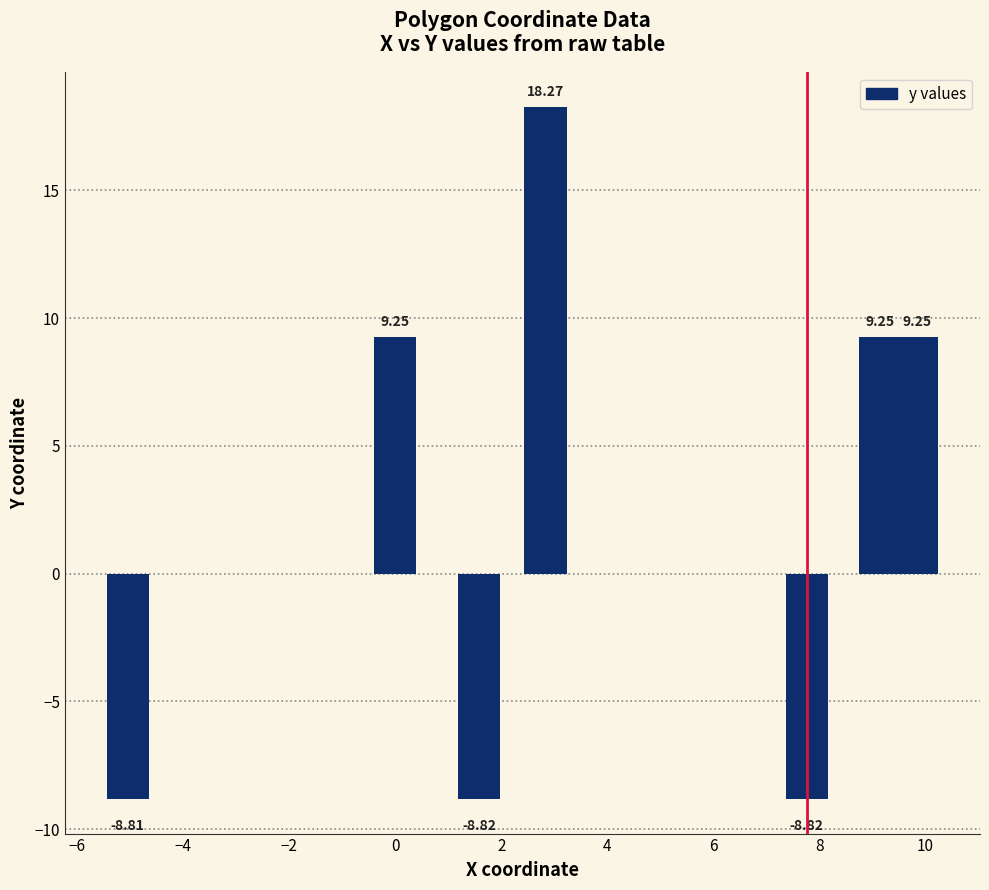

What is the average value?

2.8